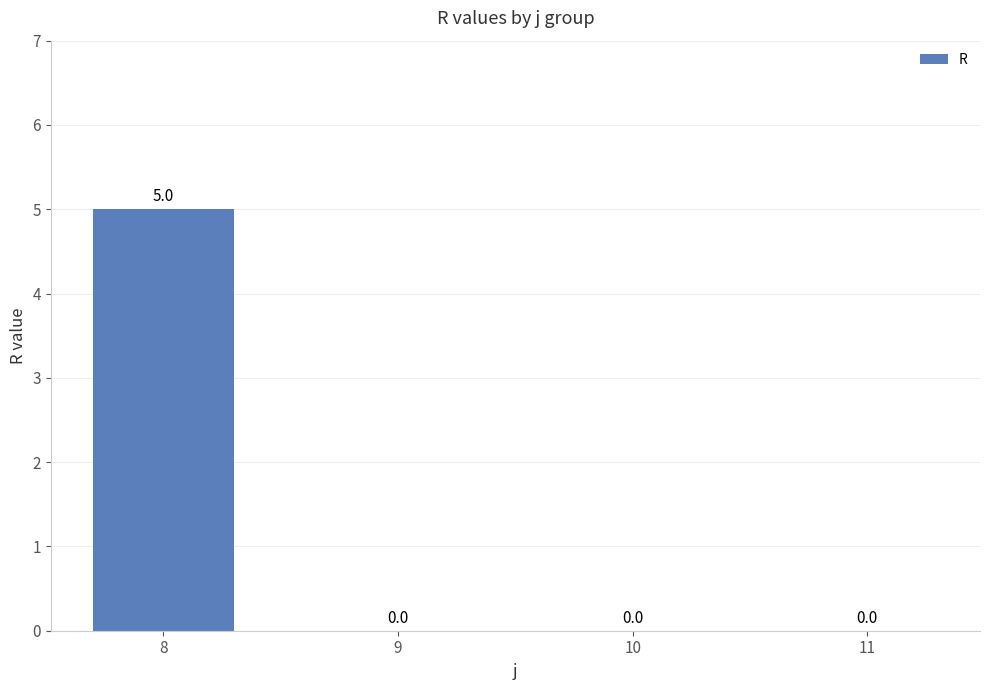

True or false: the data shows 0 at 9.

True